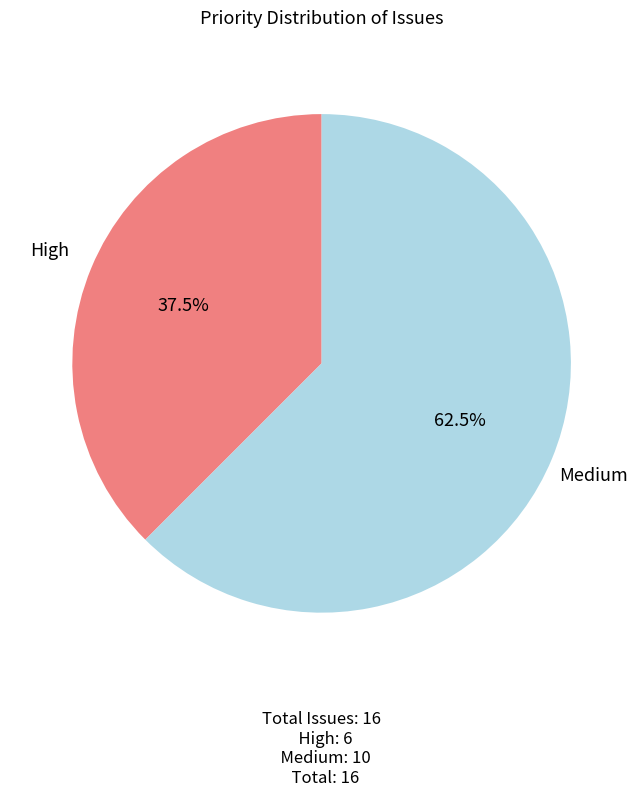

True or false: Medium accounts for 56% of the total.

False